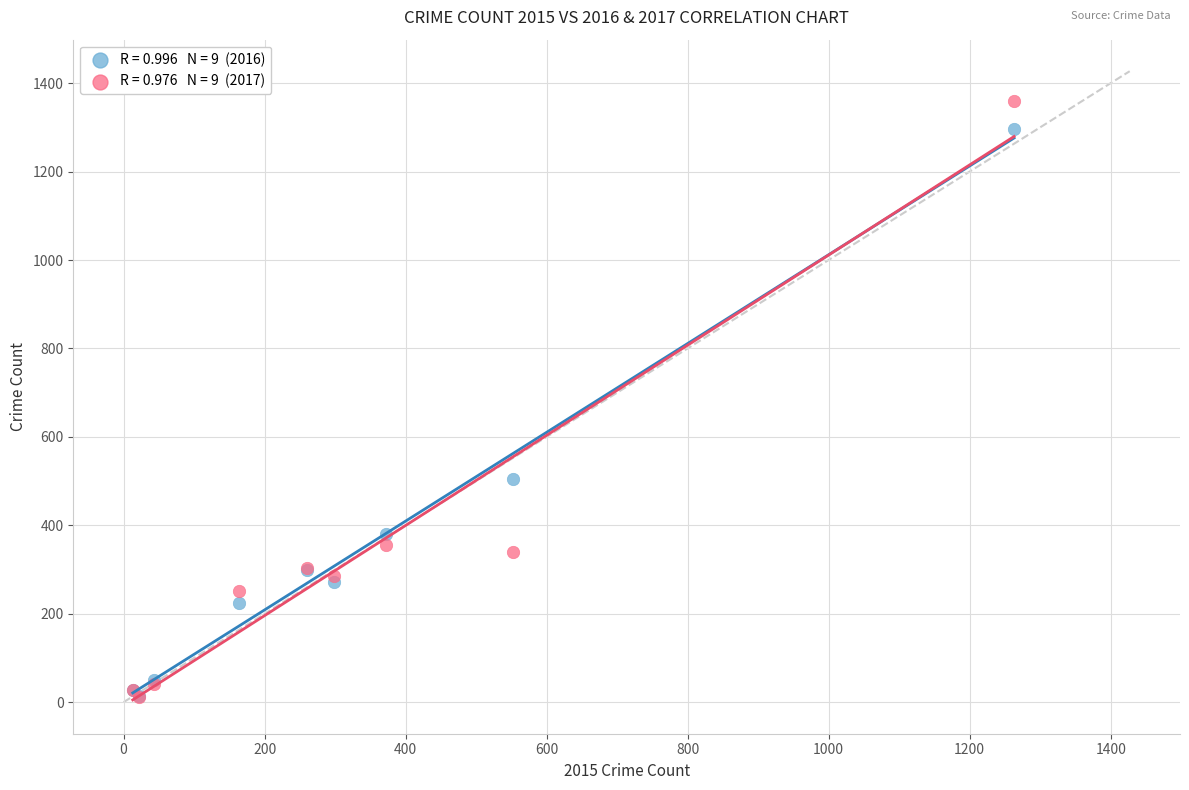

Across all series, what Y value is closest to 685?

505